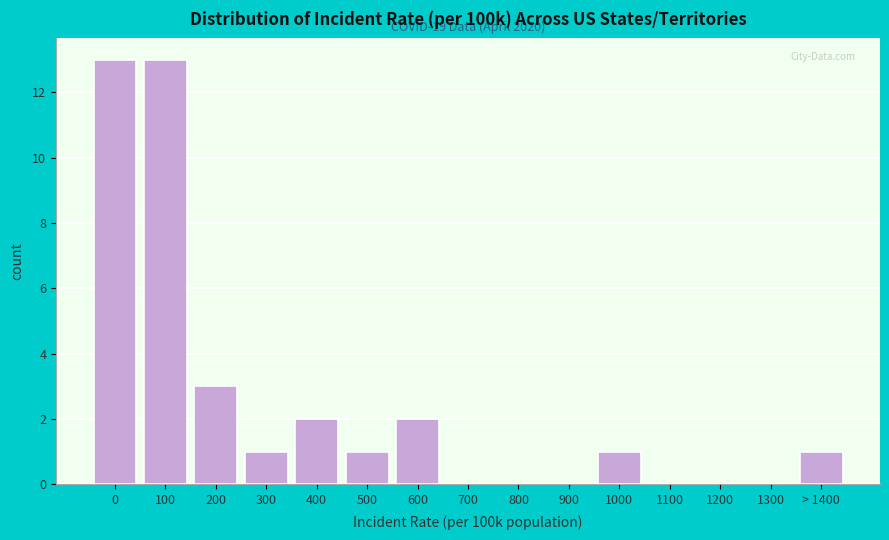

Reading left to right, extract all data points from this chart.

0=13	100=13	200=3	300=1	400=2	500=1	600=2	700=0	800=0	900=0	1000=1	1100=0	1200=0	1300=0	> 1400=1